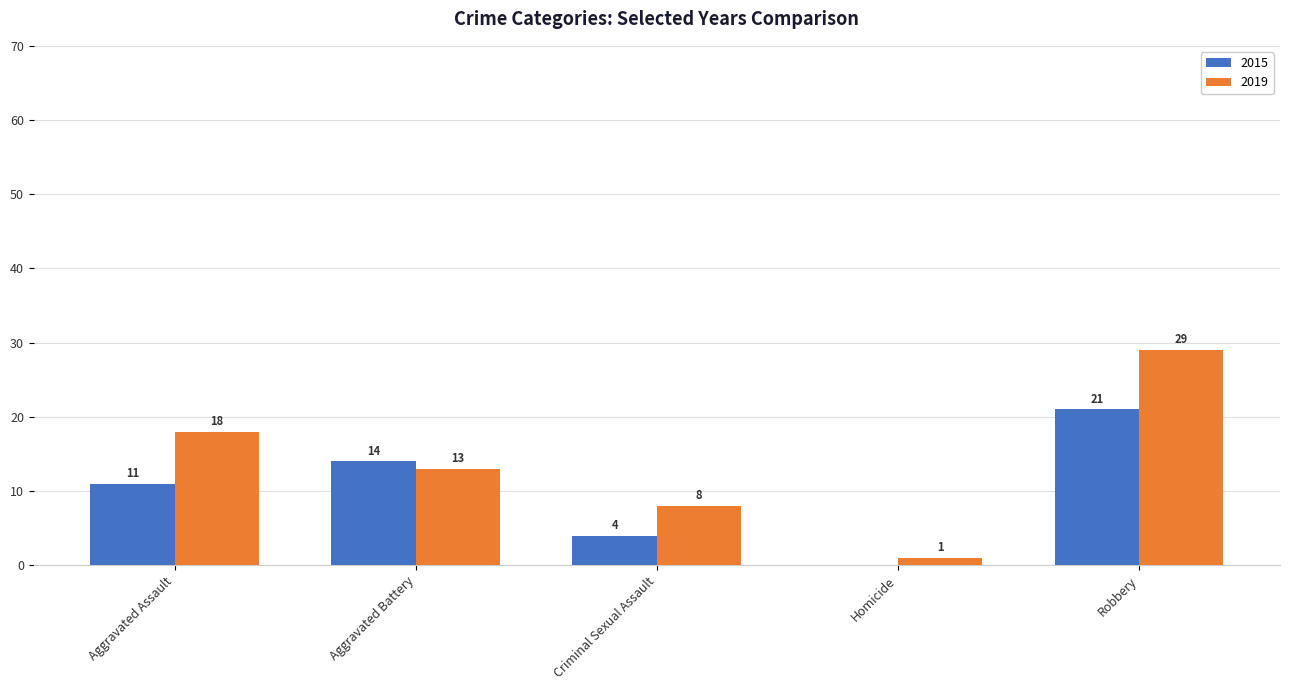

What is the sum of all 2019 values?

69